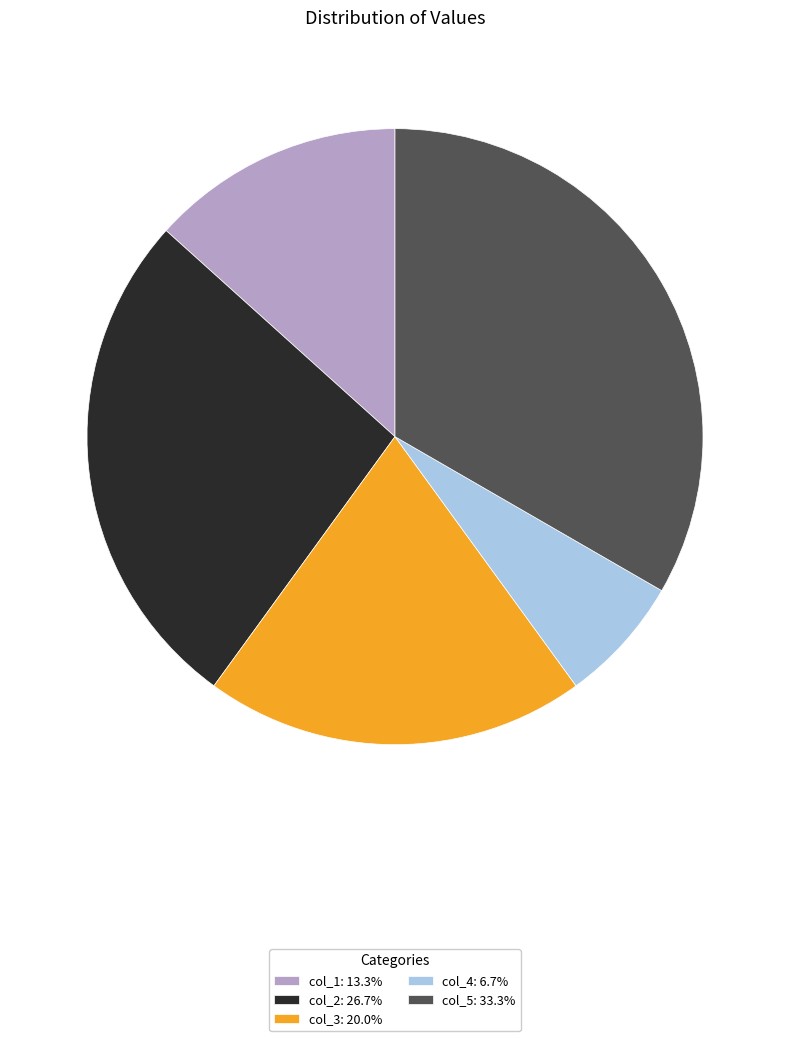

Does any single category account for the majority?

No